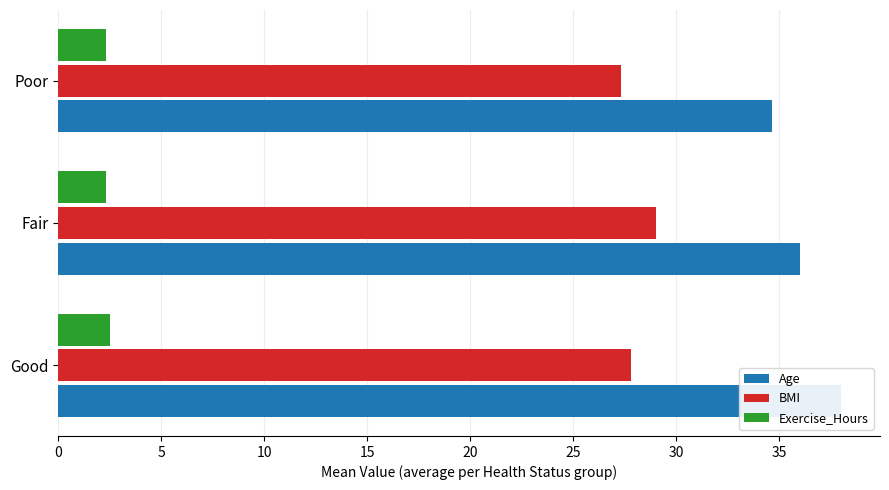

True or false: Age has a value of 8.2 at 0.

False